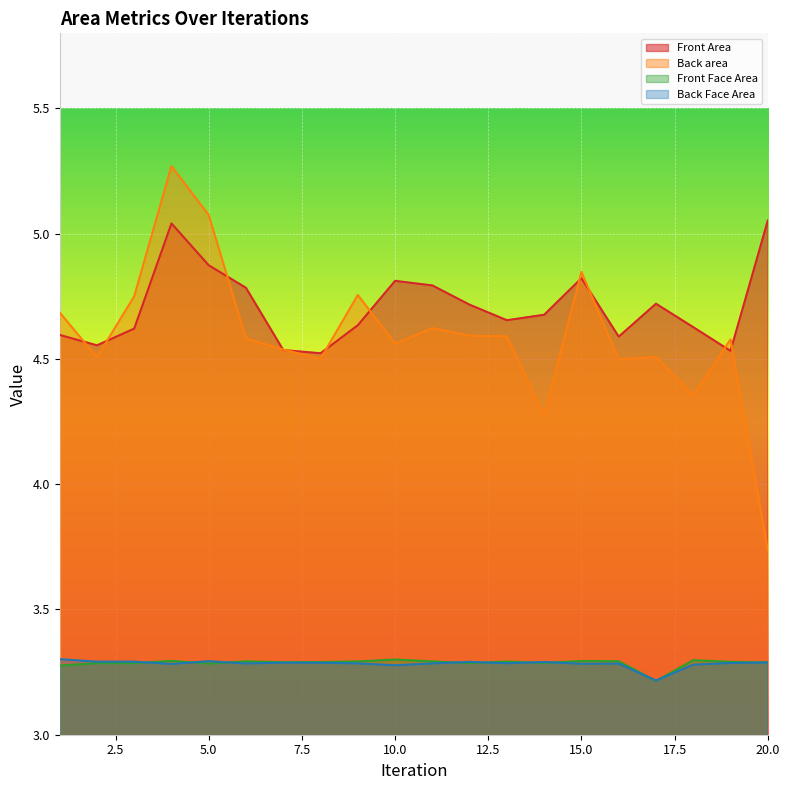

Is it true that Front Face Area equals 3.3 at 12?

True